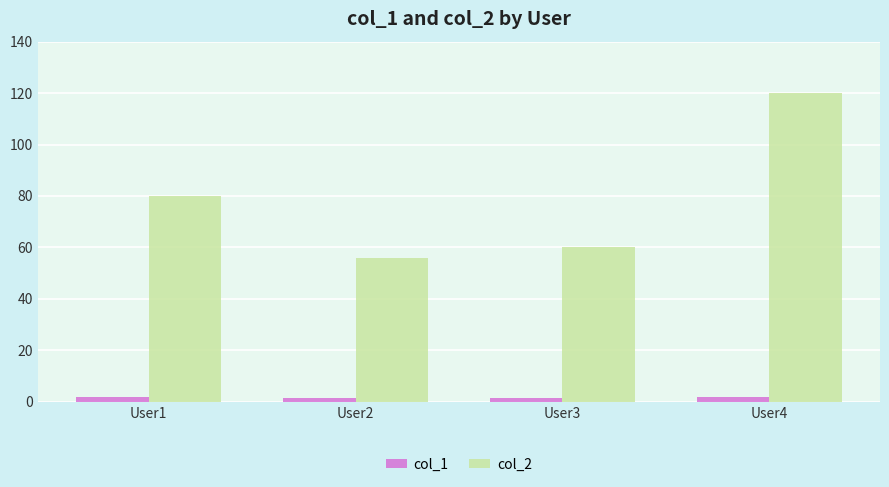

Which series has the largest total across all categories?

col_2